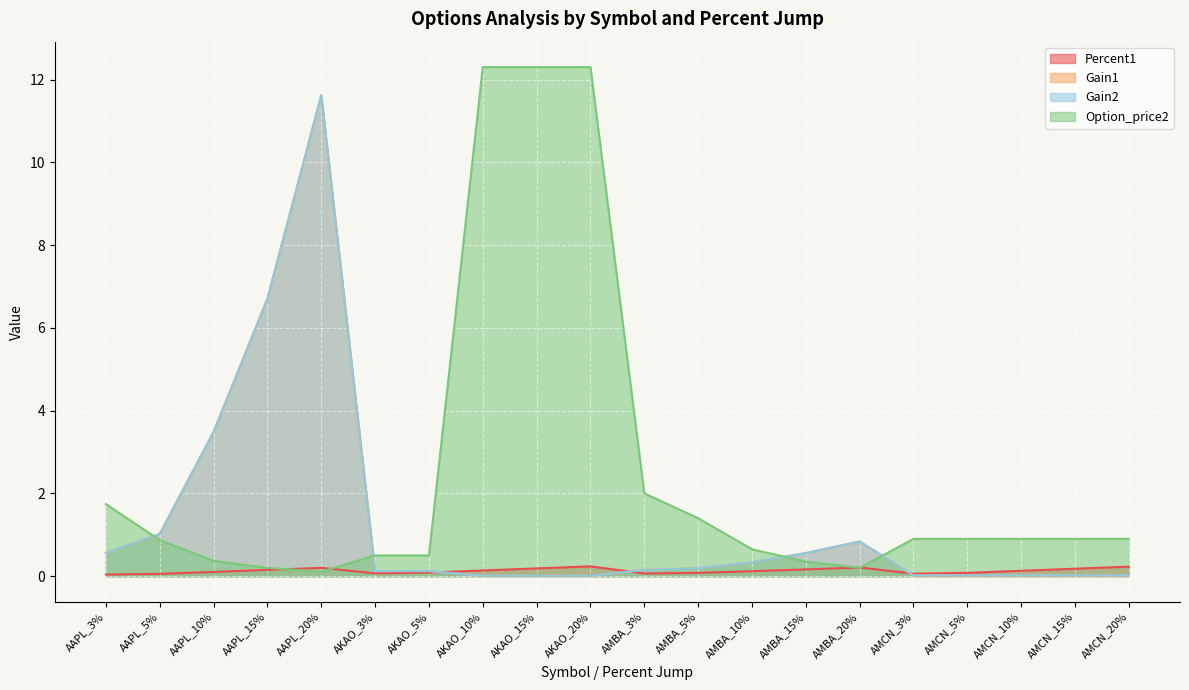

What is the label of the 9th point from the left?

AKAO_15%